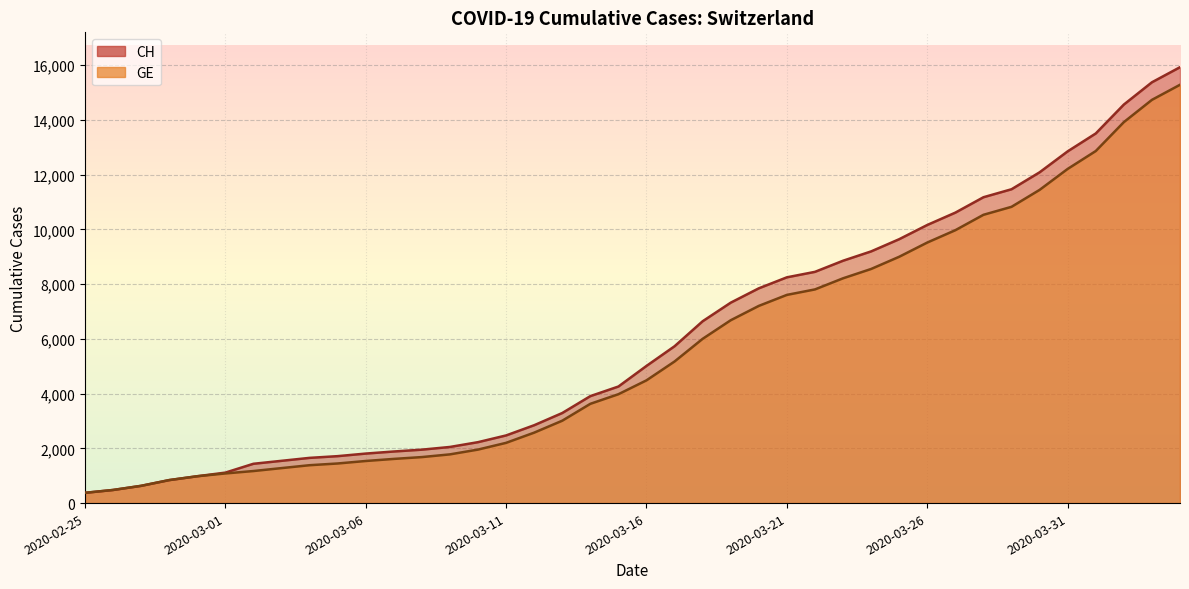

What is the difference between the GE values at 2020-03-17 and 2020-03-03?

3896